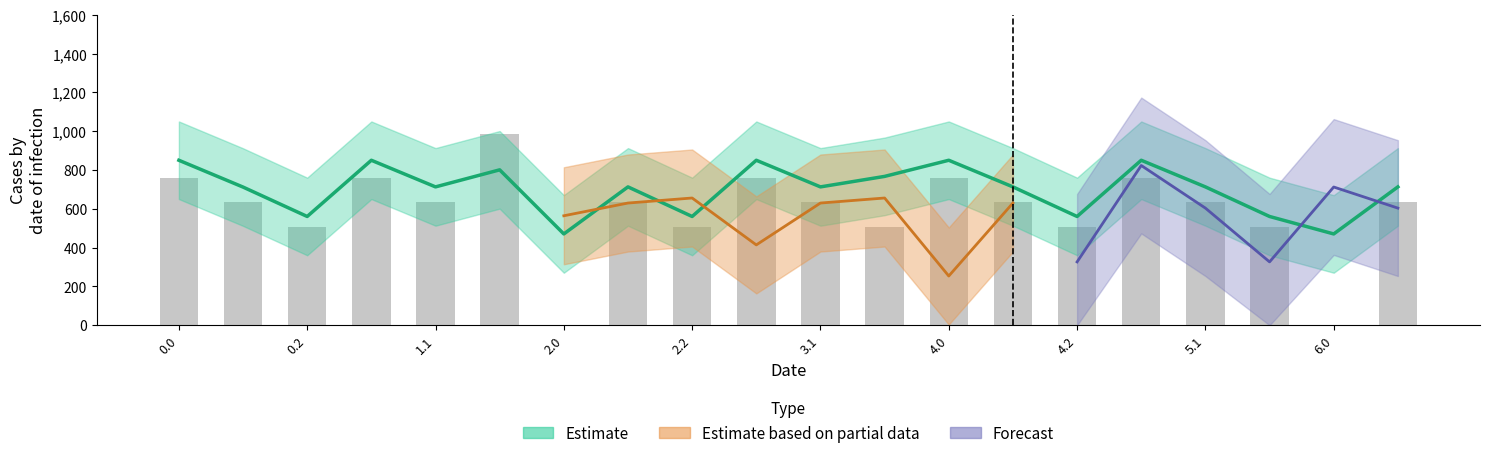

Between 18 and 15, which is larger?

15